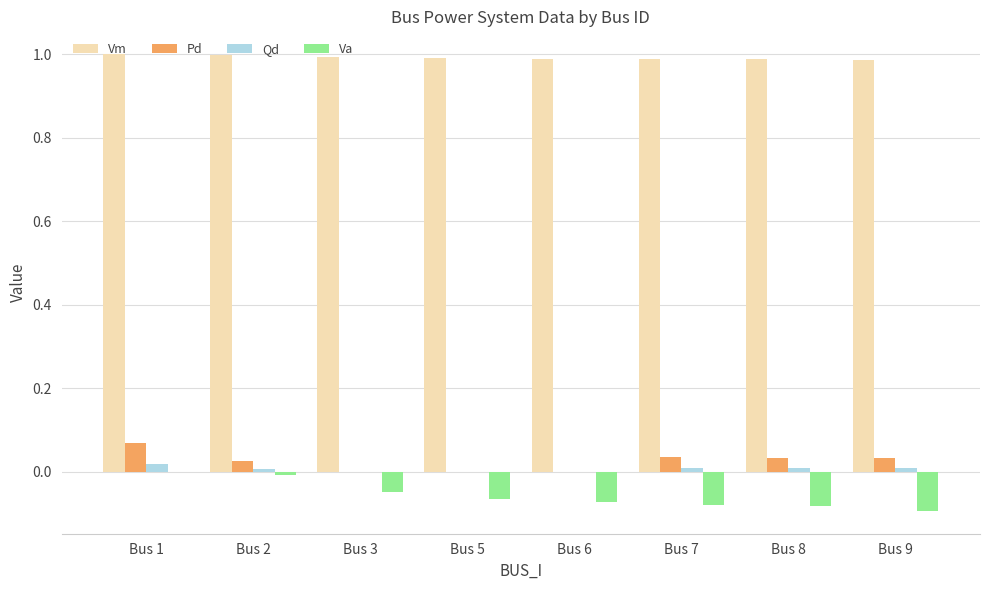

The Vm series shows 1.5 at Bus 3. True or false?

False